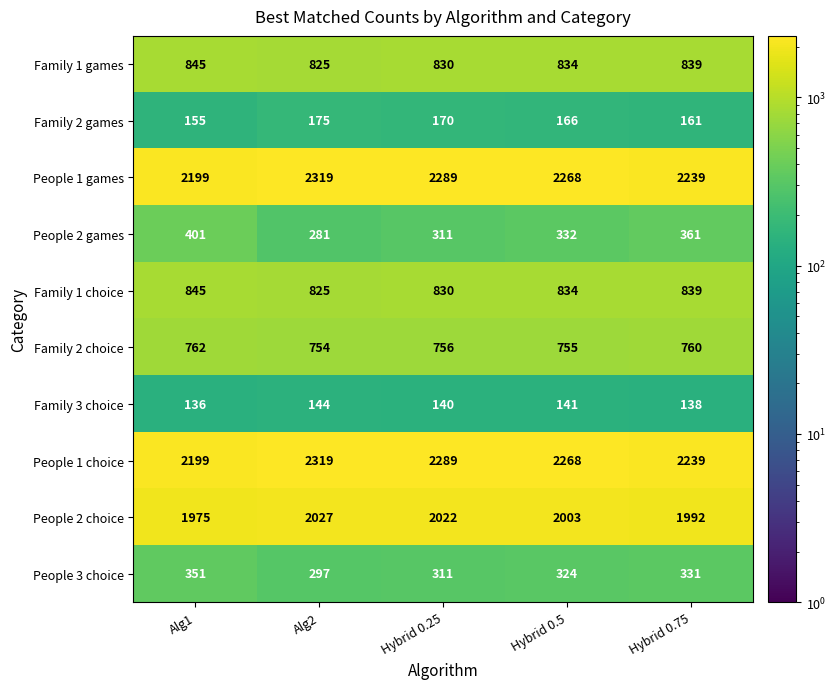

Rank the categories by Family 2 choice value from lowest to highest.

Alg2, Hybrid 0.5, Hybrid 0.25, Hybrid 0.75, Alg1